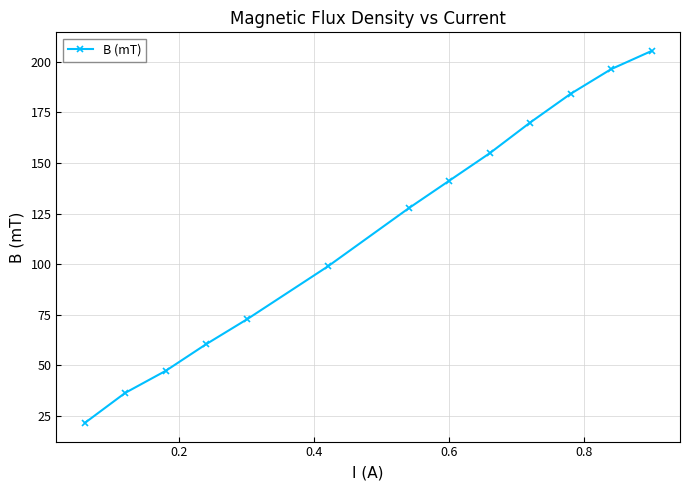

What is the value of the 7th point from the left?

127.6